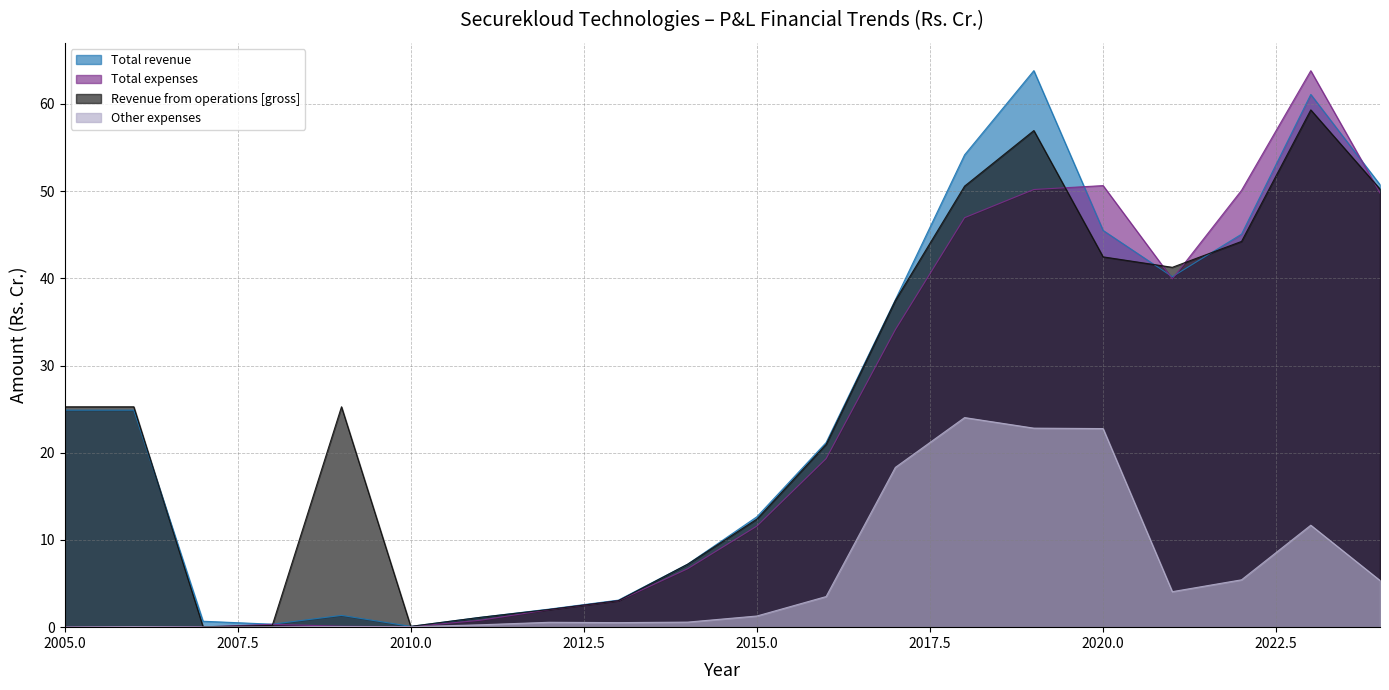

At how many categories does at least one series exceed 5?

14